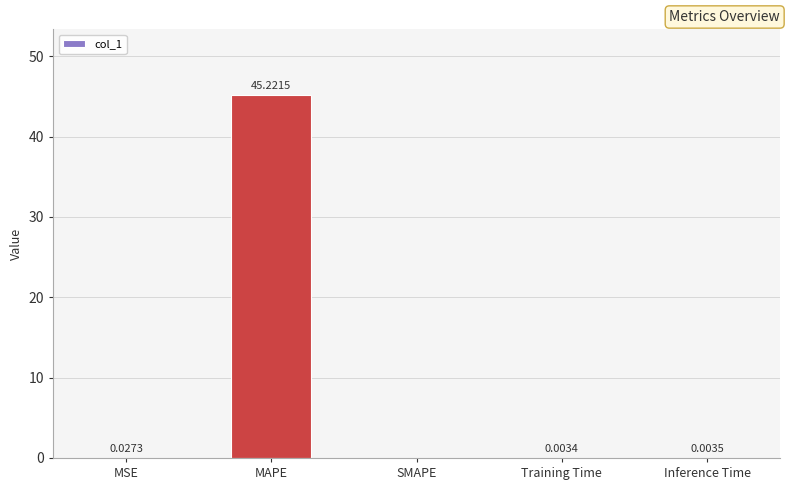

Does the chart contain stacked bars?

No